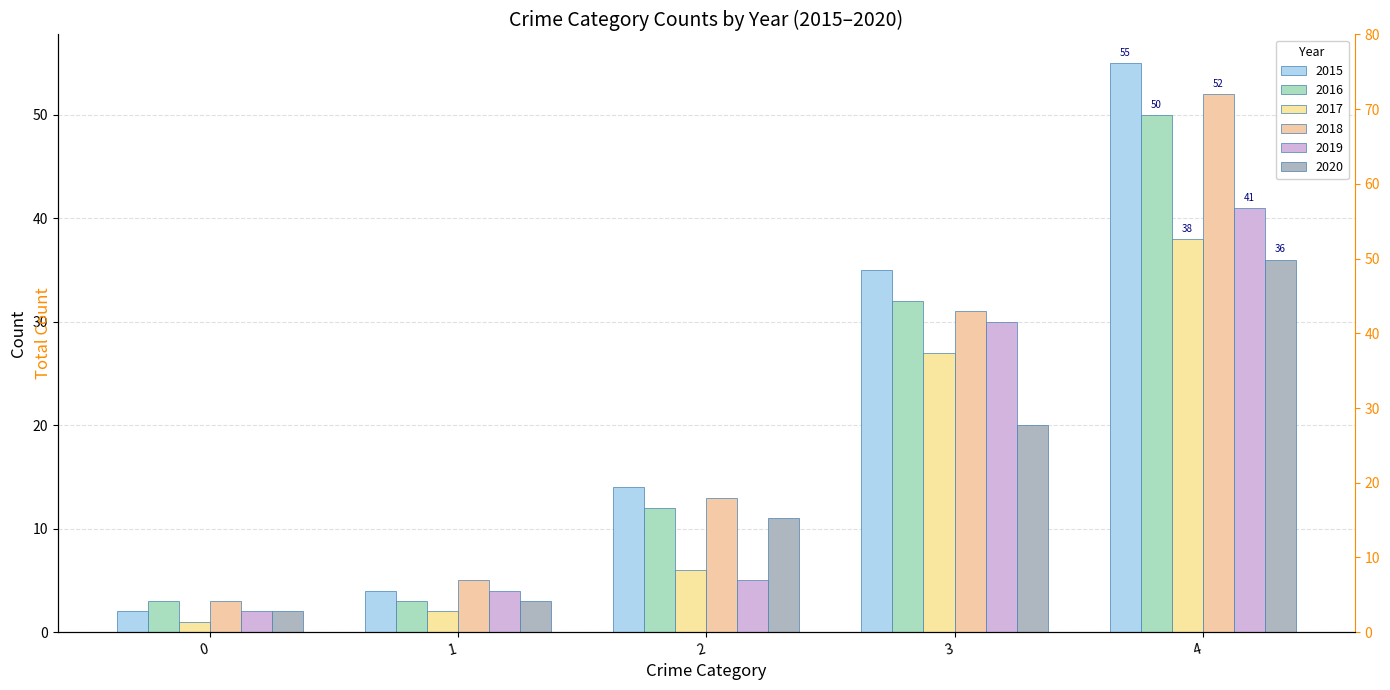

Rank the series by their maximum value, from lowest to highest.

2020, 2017, 2019, 2016, 2018, 2015